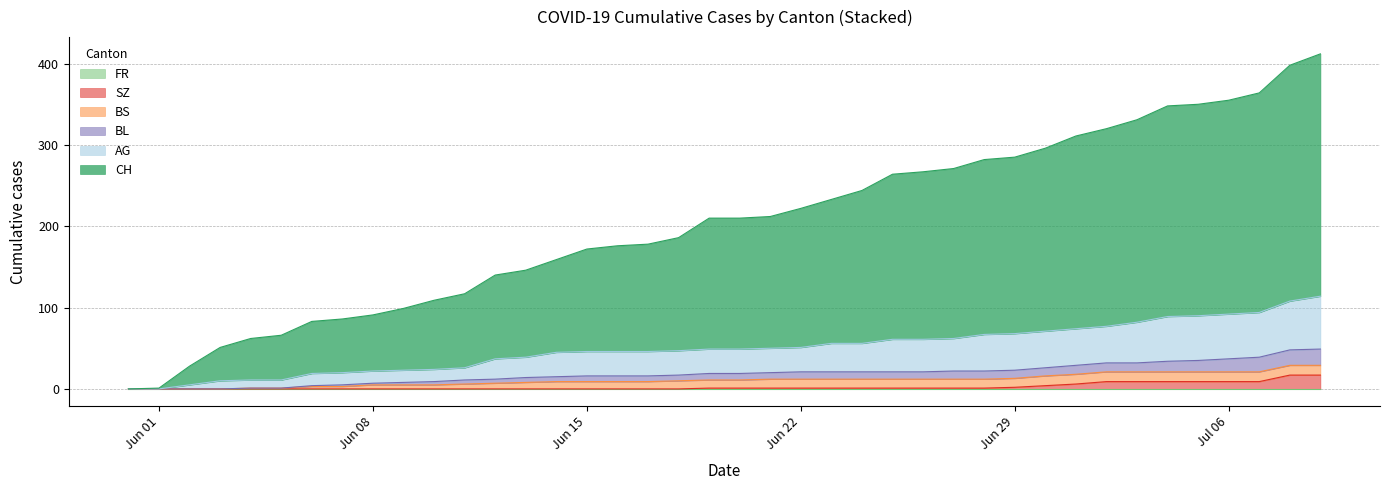

Does the chart display data point markers on the line(s)?

No